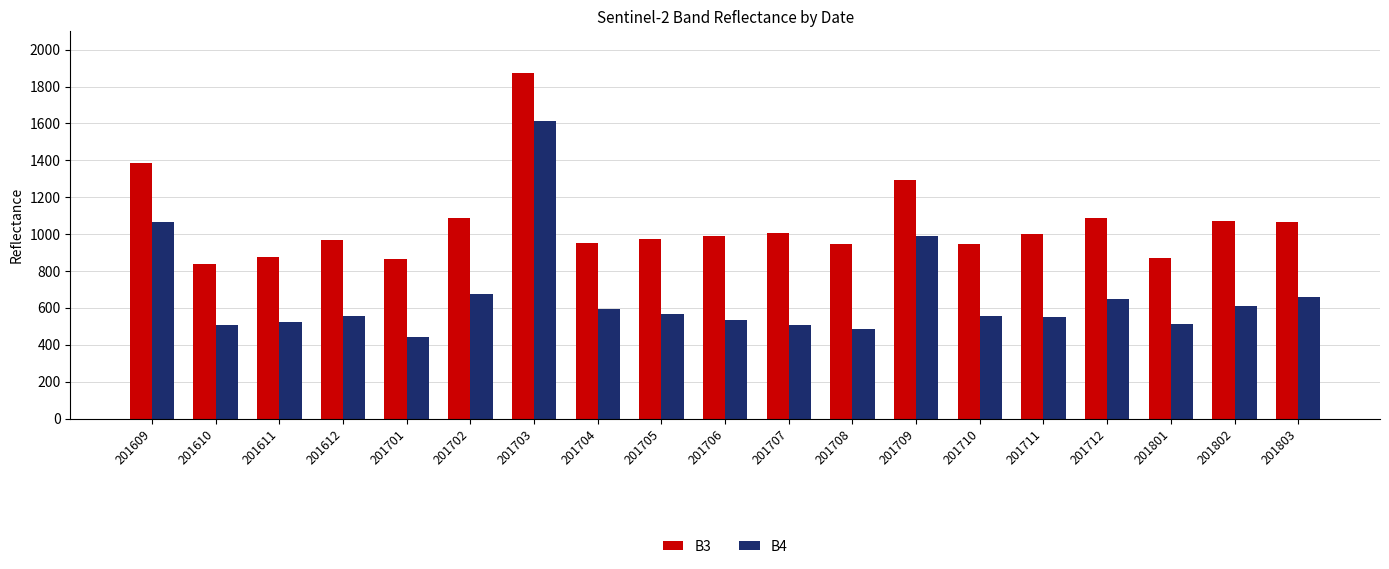

What is the sum of the B3 values at 201709 and 201707?

2301